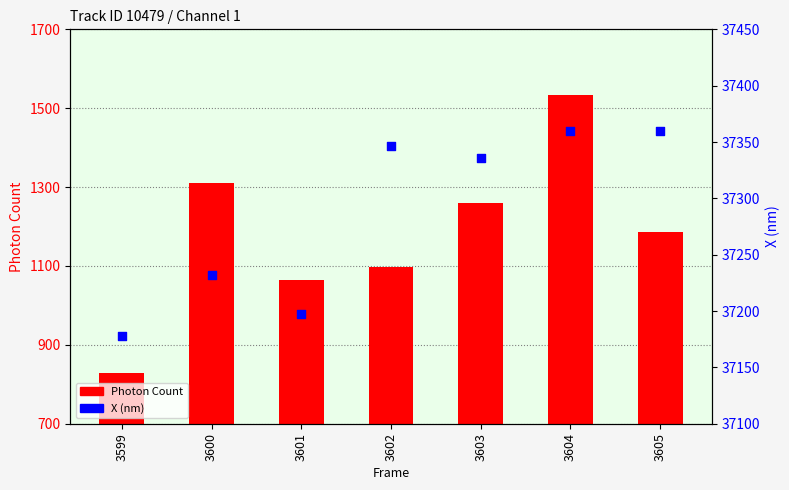

Which series contains the lowest Y value?

Photon Count